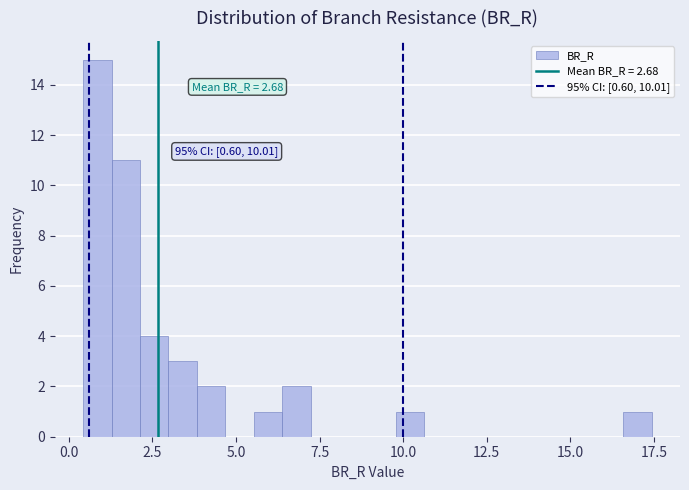

Read against the x-axis, roughly where is the centre of the tallest bar?

1.0